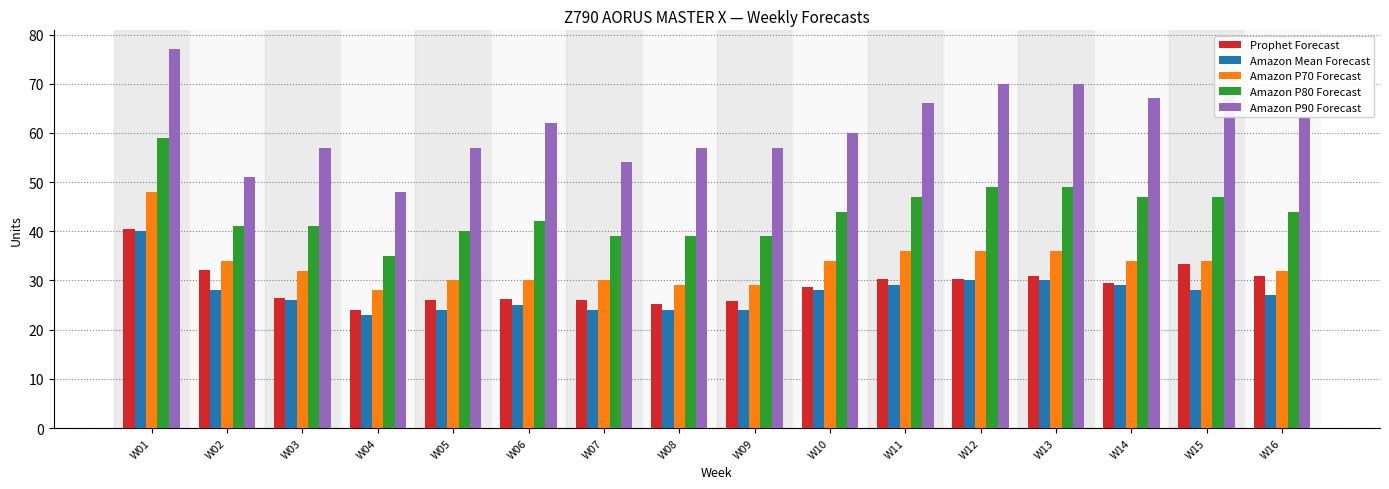

How many categories are shown in the chart?

16